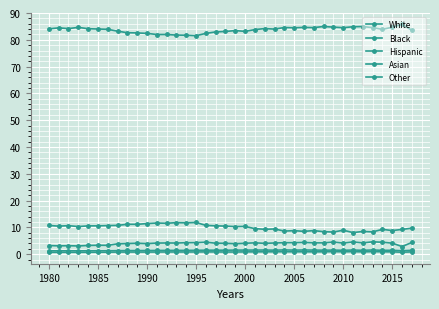

Reading left to right, what are all the values shown in this chart?

White: 84.1	84.4	84.2	84.6	84.1	84.0	83.9	83.2	82.6	82.6	82.4	82.0	82.0	81.8	81.7	81.5	82.4	82.9	83.1	83.4	83.2	83.8	84.2	84.0	84.6	84.5	84.6	84.5	85.0	84.7	84.5	84.9	85.0	84.5	83.9	84.7	85.8	83.6
Black: 10.7	10.5	10.6	10.3	10.6	10.6	10.7	10.7	11.2	11.1	11.4	11.6	11.5	11.8	11.7	11.8	10.8	10.6	10.5	10.3	10.4	9.5	9.3	9.4	8.6	8.8	8.5	8.8	8.4	8.3	9.0	8.1	8.5	8.3	9.3	8.8	9.2	9.7
Hispanic: 3.2	3.1	3.2	3.1	3.3	3.3	3.3	3.9	4.0	4.1	3.9	4.2	4.2	4.2	4.3	4.3	4.5	4.1	4.1	3.9	4.1	4.2	4.1	4.2	4.3	4.3	4.4	4.2	4.2	4.5	4.1	4.6	4.2	4.6	4.5	4.1	2.9	4.4
Asian: 0.7	0.7	0.7	0.7	0.7	0.8	0.8	0.8	0.8	0.8	0.8	0.8	0.8	0.8	0.8	0.8	0.9	0.9	0.8	0.8	0.9	0.9	0.9	0.9	0.9	0.9	0.9	0.9	0.9	0.9	0.9	0.9	0.9	1.0	0.9	0.9	0.8	0.9
Other: 1.2	1.3	1.3	1.3	1.3	1.3	1.3	1.4	1.4	1.4	1.4	1.4	1.4	1.5	1.5	1.5	1.5	1.5	1.5	1.5	1.5	1.6	1.6	1.5	1.6	1.5	1.6	1.5	1.5	1.5	1.5	1.6	1.5	1.6	1.5	1.5	1.3	1.5